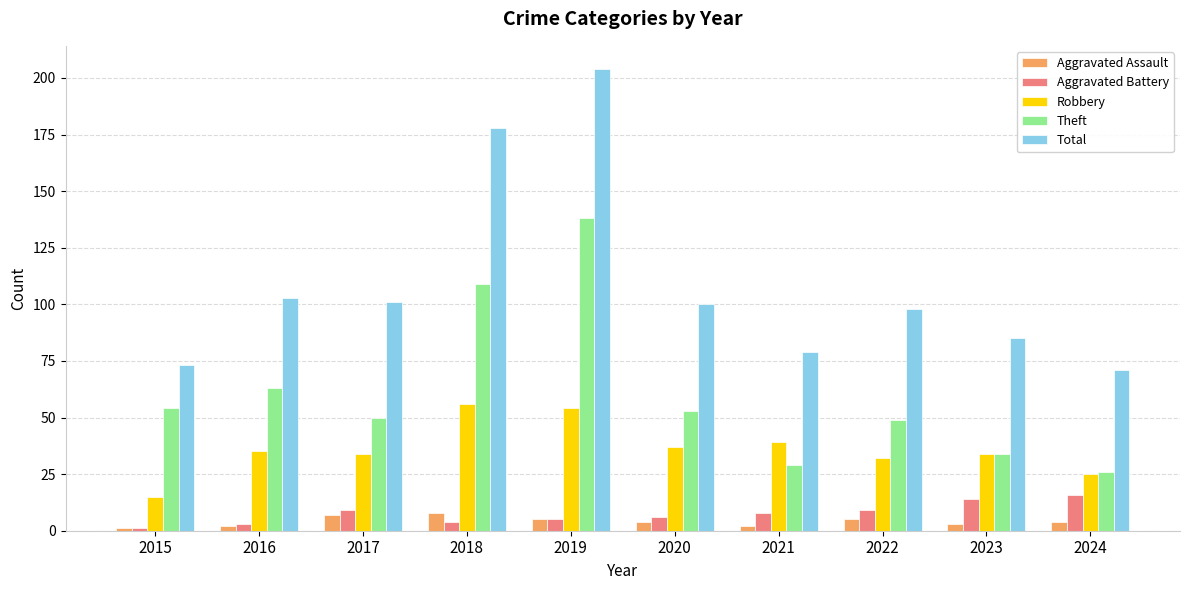

Reading left to right, list all the values displayed in this chart.

Aggravated Assault: 2015=1	2016=2	2017=7	2018=8	2019=5	2020=4	2021=2	2022=5	2023=3	2024=4
Aggravated Battery: 2015=1	2016=3	2017=9	2018=4	2019=5	2020=6	2021=8	2022=9	2023=14	2024=16
Robbery: 2015=15	2016=35	2017=34	2018=56	2019=54	2020=37	2021=39	2022=32	2023=34	2024=25
Theft: 2015=54	2016=63	2017=50	2018=109	2019=138	2020=53	2021=29	2022=49	2023=34	2024=26
Total: 2015=73	2016=103	2017=101	2018=178	2019=204	2020=100	2021=79	2022=98	2023=85	2024=71